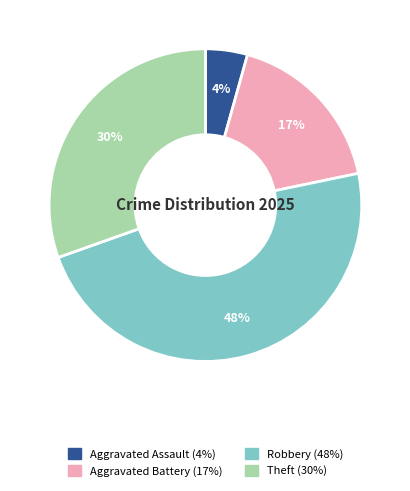

What is the smallest slice in the pie chart?

Aggravated Assault